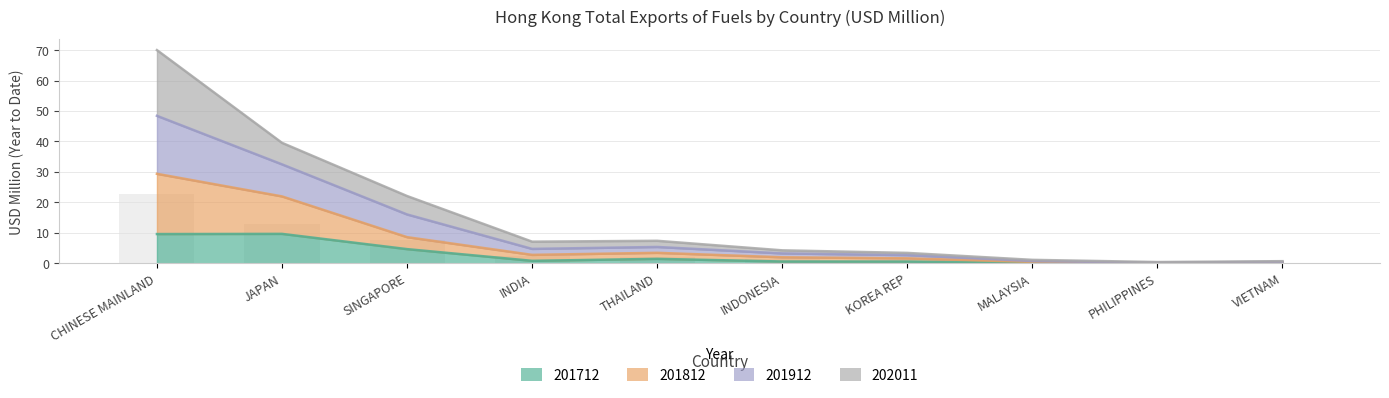

The value of 201912 at INDIA is 3.8. True or false?

False